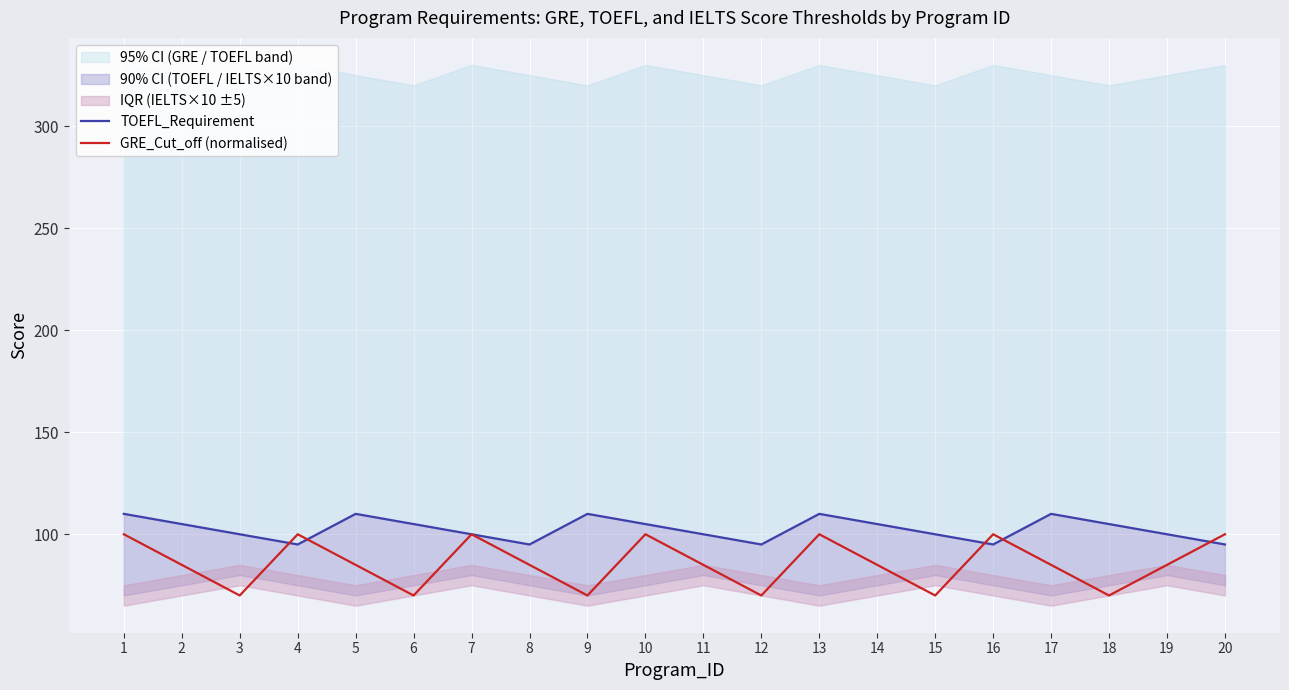

In GRE_Cut_off (normalised), how many points are lower than both neighbors (excluding endpoints)?

6